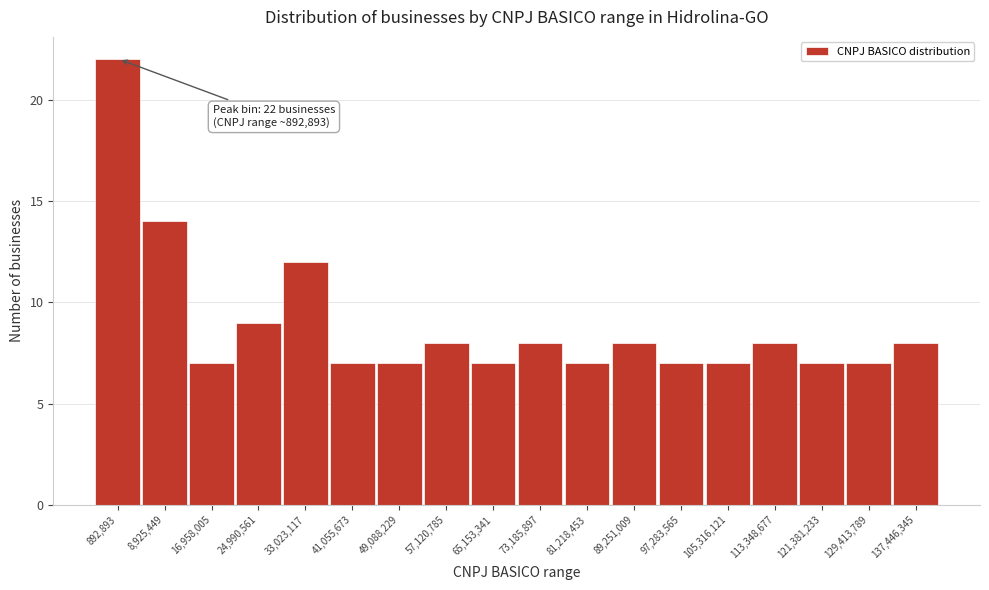

Reading left to right, list all the values displayed in this chart.

892,893=22	8,925,449=14	16,958,005=7	24,990,561=9	33,023,117=12	41,055,673=7	49,088,229=7	57,120,785=8	65,153,341=7	73,185,897=8	81,218,453=7	89,251,009=8	97,283,565=7	105,316,121=7	113,348,677=8	121,381,233=7	129,413,789=7	137,446,345=8